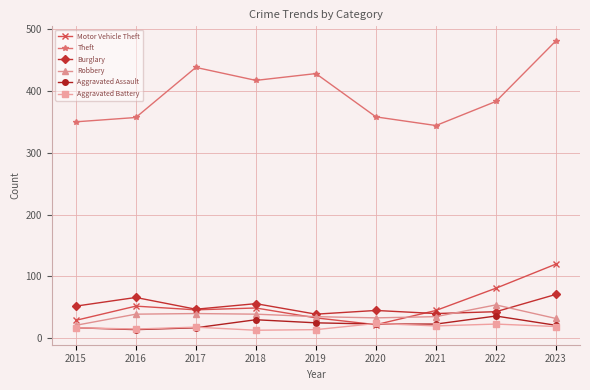

Where is the first local maximum for Theft?

2017